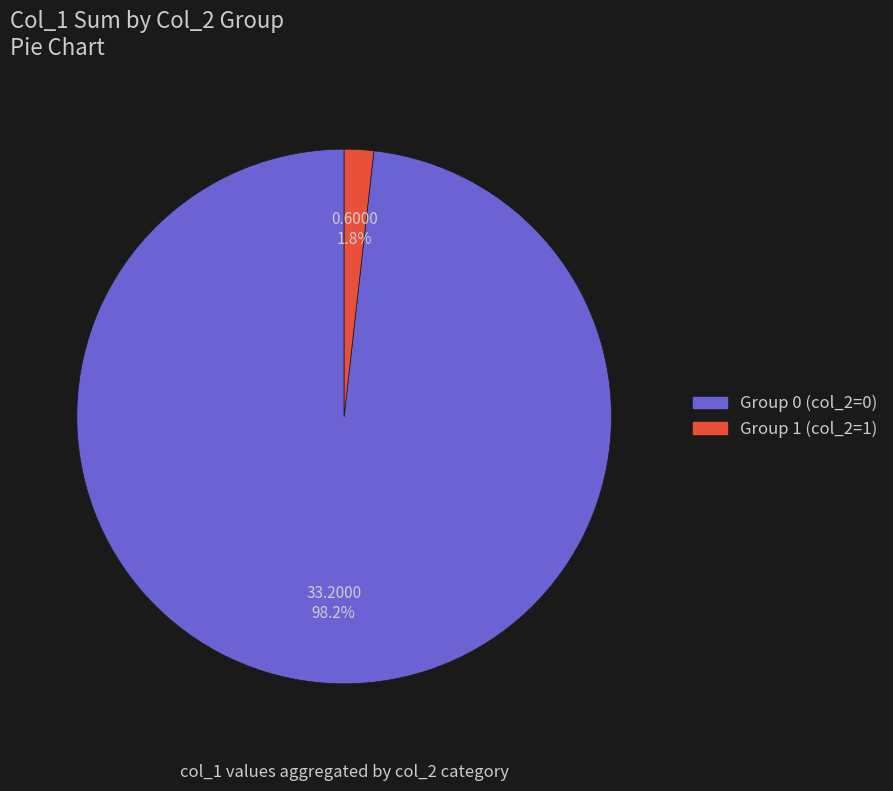

Which category accounts for the majority?

Group 0 (col_2=0)